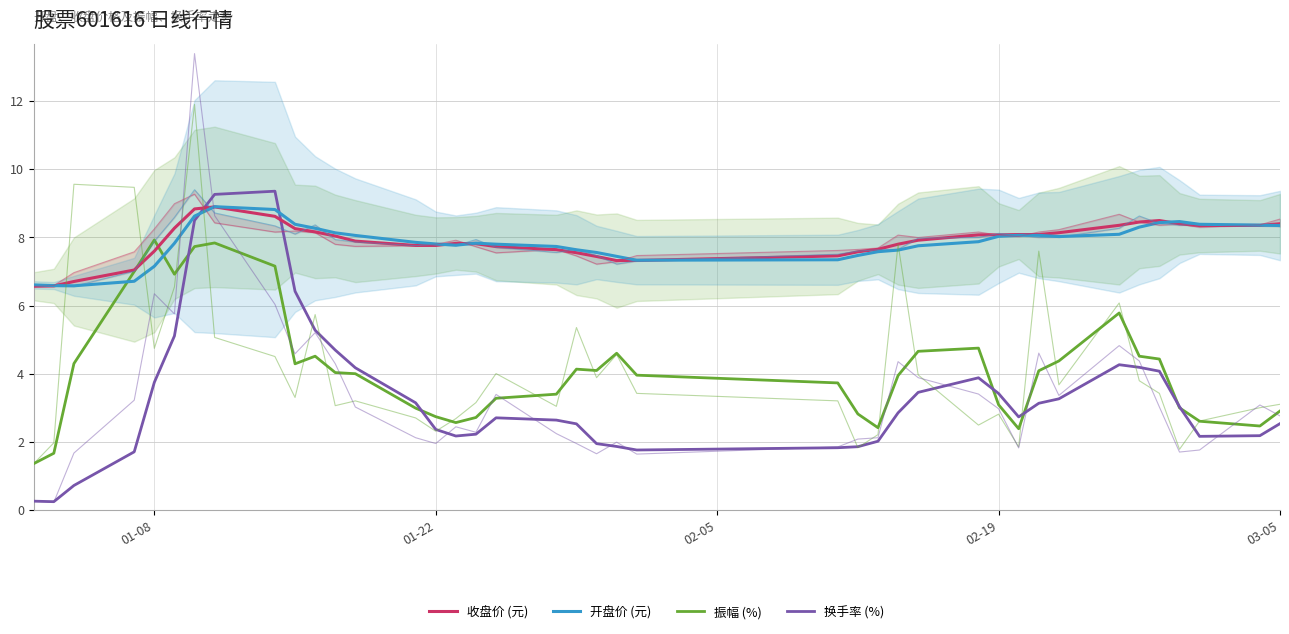

Reading left to right, list all the values displayed in this chart.

收盘价 (元): 6.6	6.6	6.7	7.0	7.6	8.3	8.8	8.9	8.6	8.3	8.2	8.0	7.9	7.8	7.8	7.8	7.8	7.7	7.6	7.6	7.4	7.3	7.3	7.5	7.6	7.7	7.8	7.9	8.1	8.1	8.1	8.1	8.1	8.4	8.5	8.5	8.4	8.3	8.4	8.4
开盘价 (元): 6.6	6.6	6.6	6.7	7.2	7.8	8.6	8.9	8.8	8.4	8.3	8.1	8.1	7.9	7.8	7.8	7.8	7.8	7.7	7.6	7.6	7.4	7.3	7.3	7.5	7.6	7.6	7.8	7.9	8.0	8.1	8.1	8.0	8.1	8.3	8.4	8.5	8.4	8.4	8.3
振幅 (%): 1.4	1.7	4.3	7.0	7.9	6.9	7.7	7.8	7.2	4.3	4.5	4.0	4.0	3.0	2.7	2.6	2.7	3.3	3.4	4.1	4.1	4.6	4.0	3.7	2.8	2.4	4.0	4.7	4.8	3.1	2.4	4.1	4.4	5.8	4.5	4.4	3.0	2.6	2.5	2.9
换手率 (%): 0.3	0.3	0.7	1.7	3.8	5.1	8.5	9.3	9.4	6.4	5.3	4.7	4.2	3.2	2.4	2.2	2.2	2.7	2.6	2.5	2.0	1.9	1.8	1.8	1.9	2.0	2.9	3.5	3.9	3.4	2.7	3.1	3.3	4.3	4.2	4.1	3.0	2.2	2.2	2.5